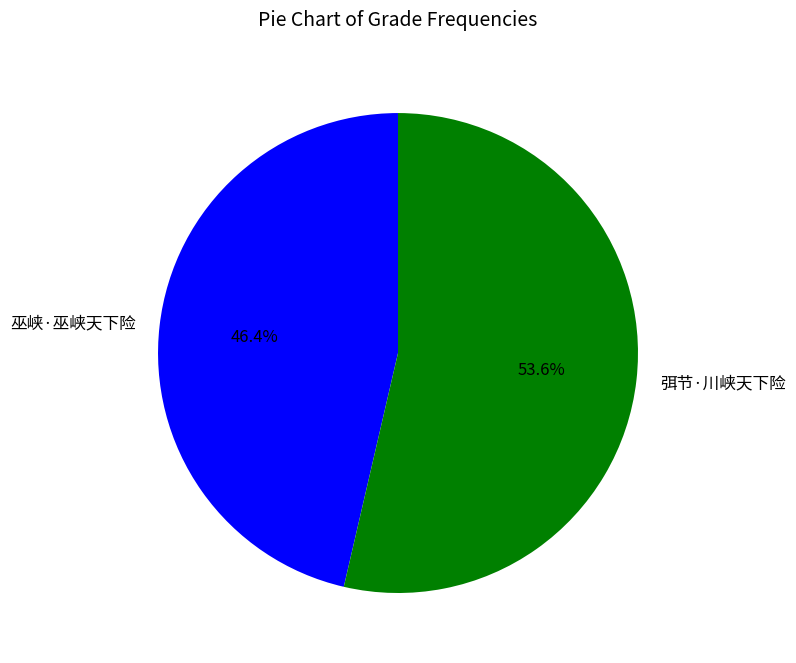

Count the number of slices in the pie.

2